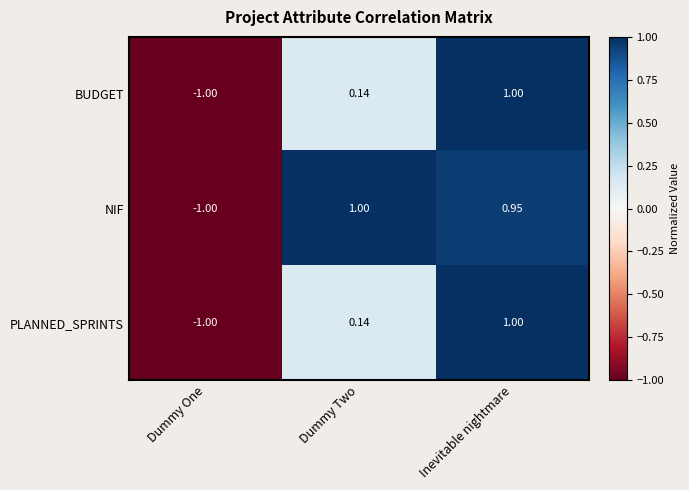

At which label does PLANNED_SPRINTS first exceed 0?

Dummy Two